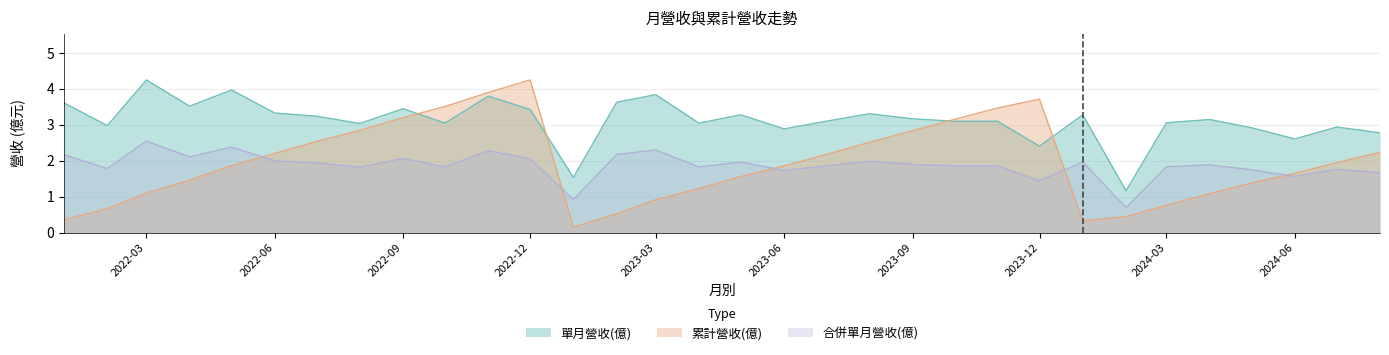

After their last crossing, which series has the higher values: 單月營收(億) or 累計營收(億)?

單月營收(億)